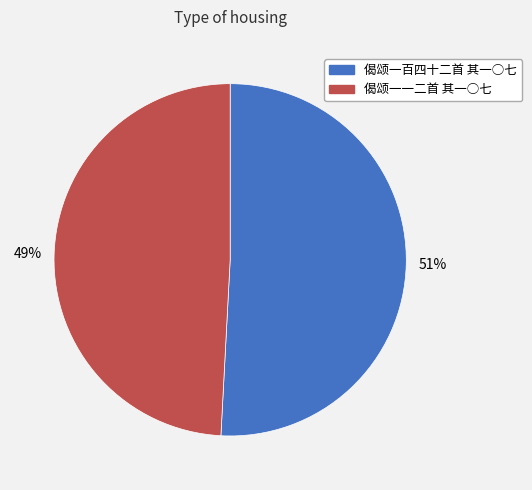

Count the number of slices in the pie.

2